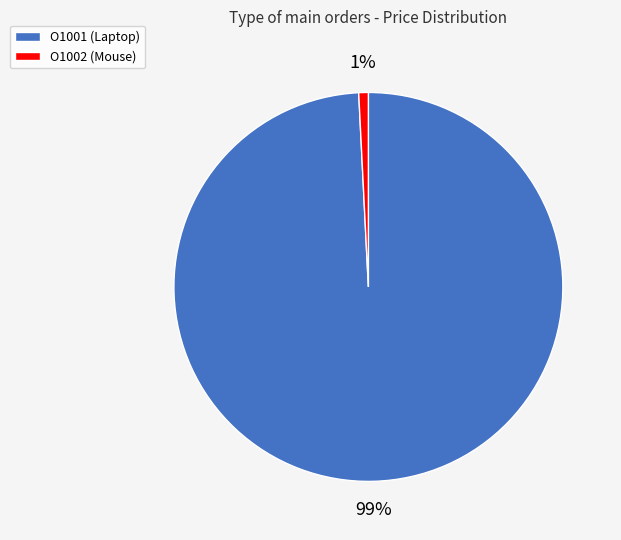

How many slices are in this pie chart?

2